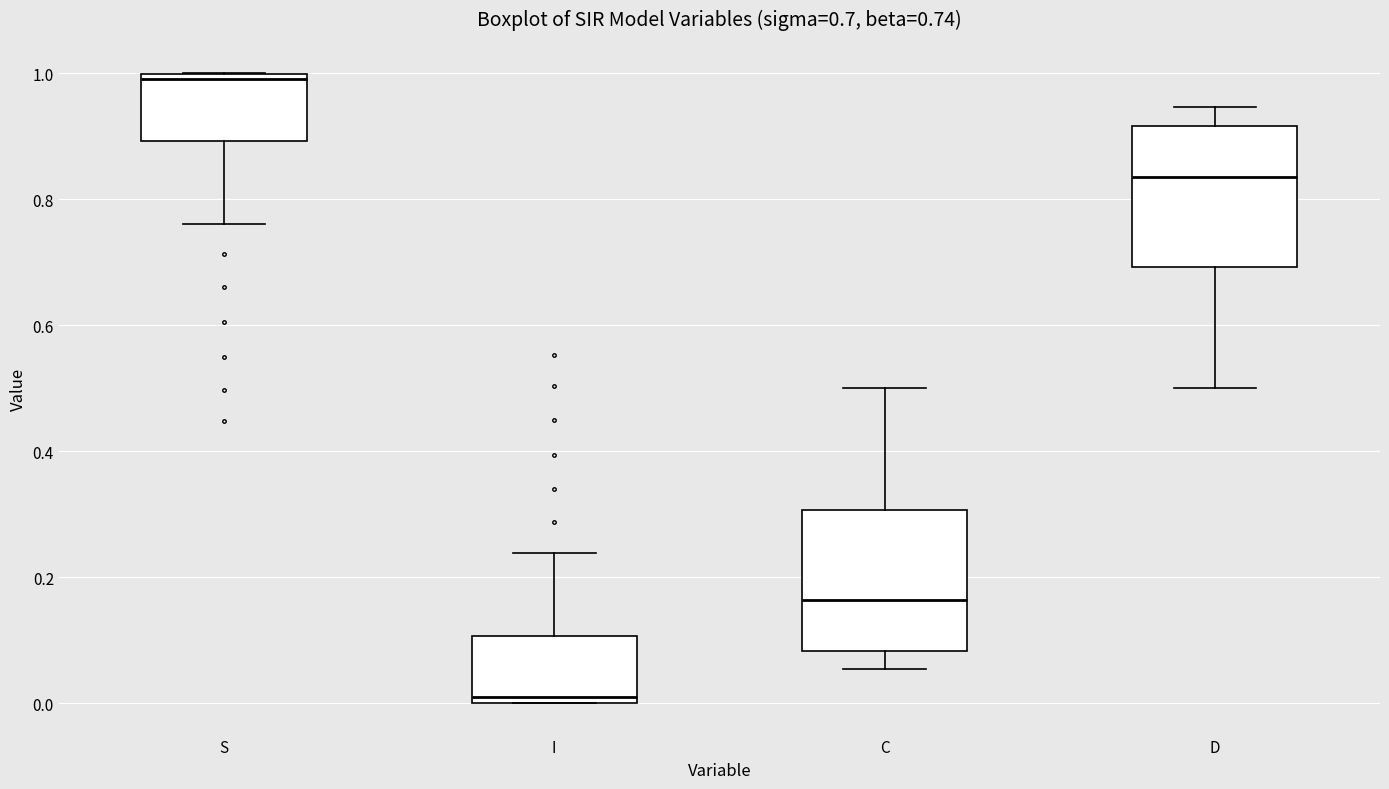

Which box has the highest median line?

S